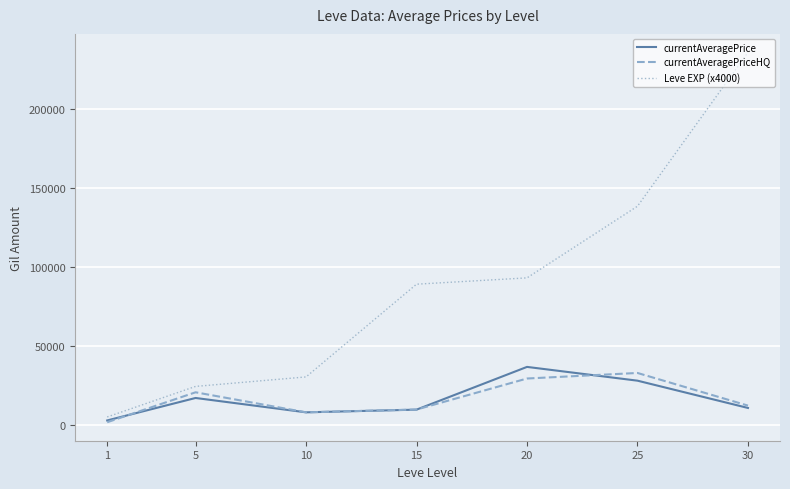

What is the difference between the highest and lowest values at 1?

3333.7